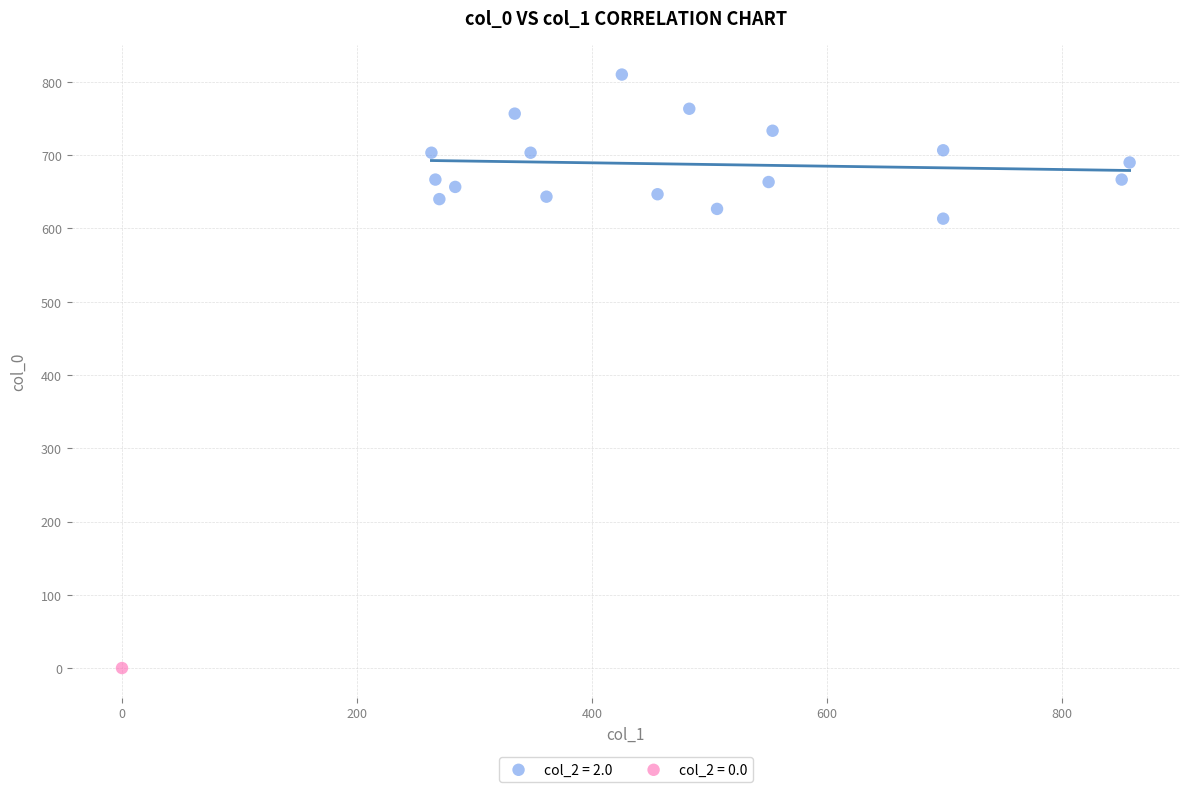

What are all the series names shown in the legend?

col_2 = 2.0, col_2 = 0.0